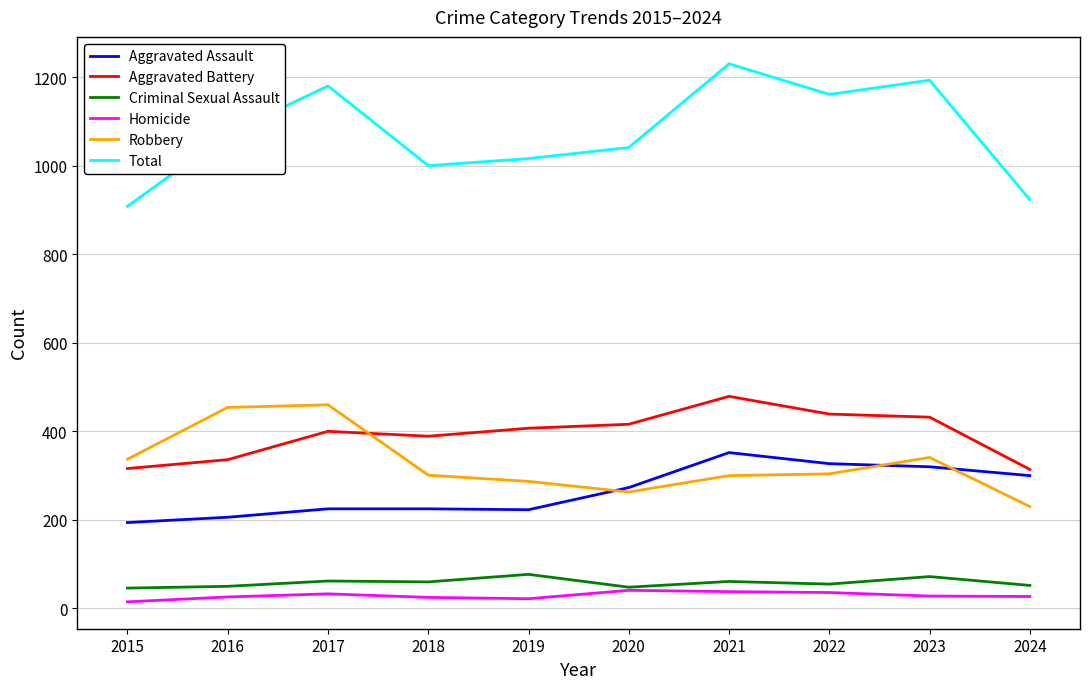

Rank the series by their maximum value, from highest to lowest.

Total, Aggravated Battery, Robbery, Aggravated Assault, Criminal Sexual Assault, Homicide